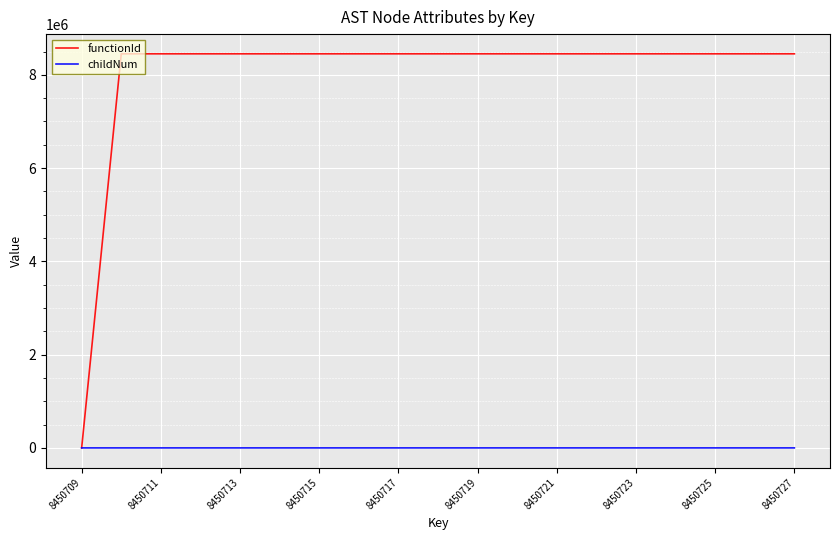

Which series has the widest spread of values?

functionId